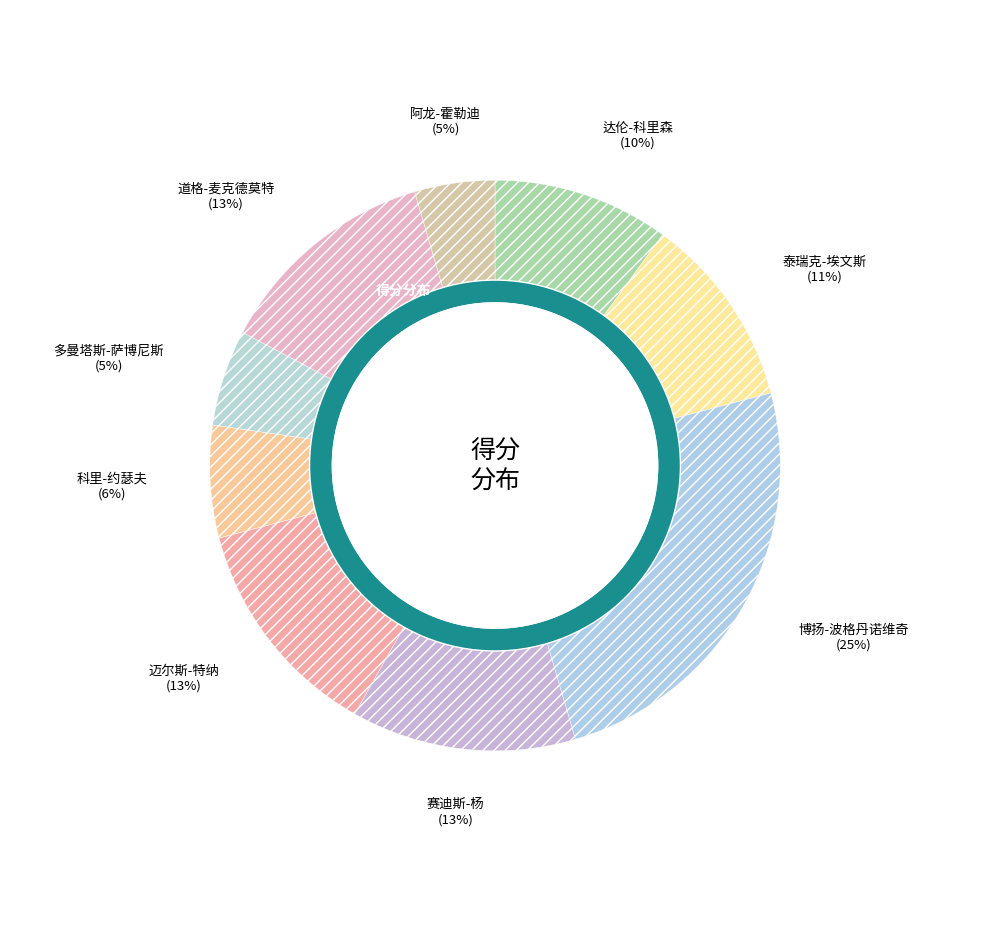

To the nearest percent, what portion does 博扬-波格丹诺维奇 represent?

25%